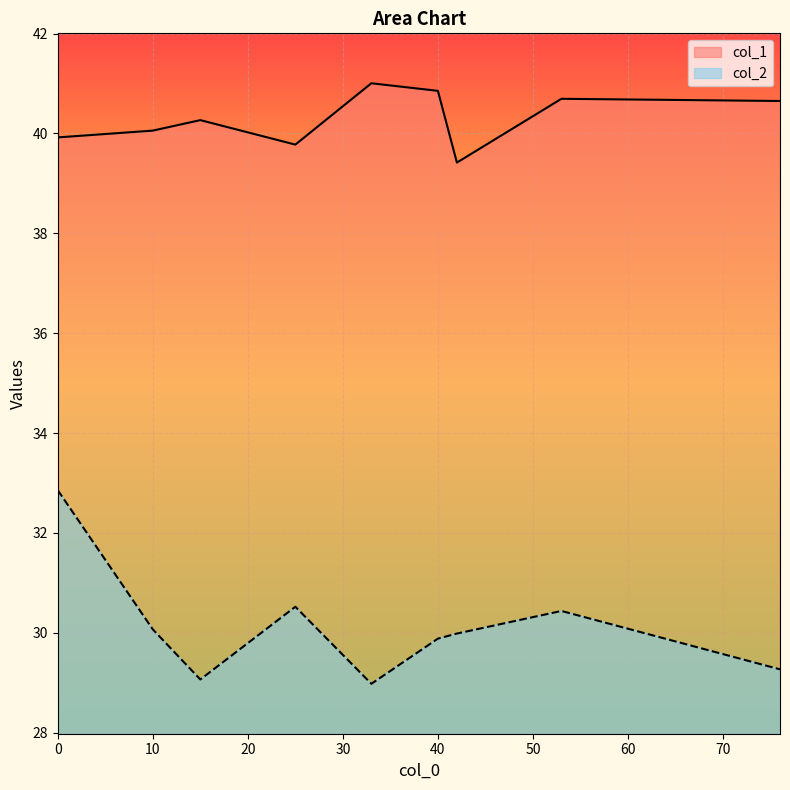

The col_2 series shows 29.0 at 33. True or false?

True